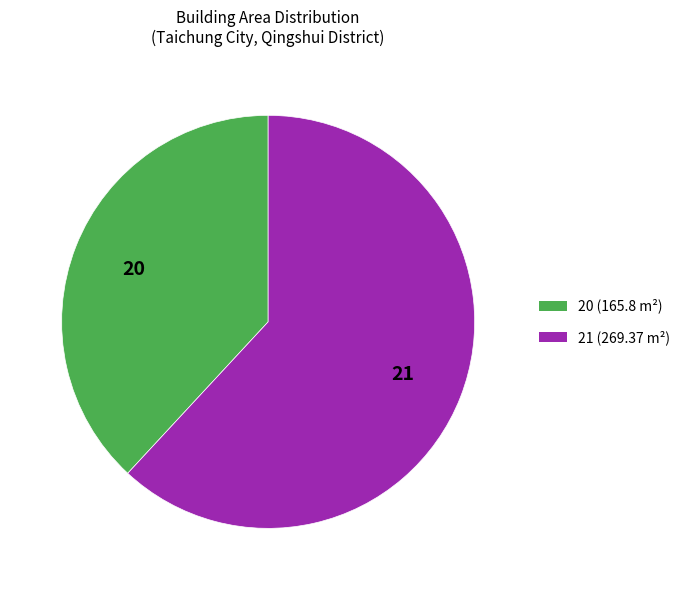

Is it true that 21 is 62% of the pie?

True